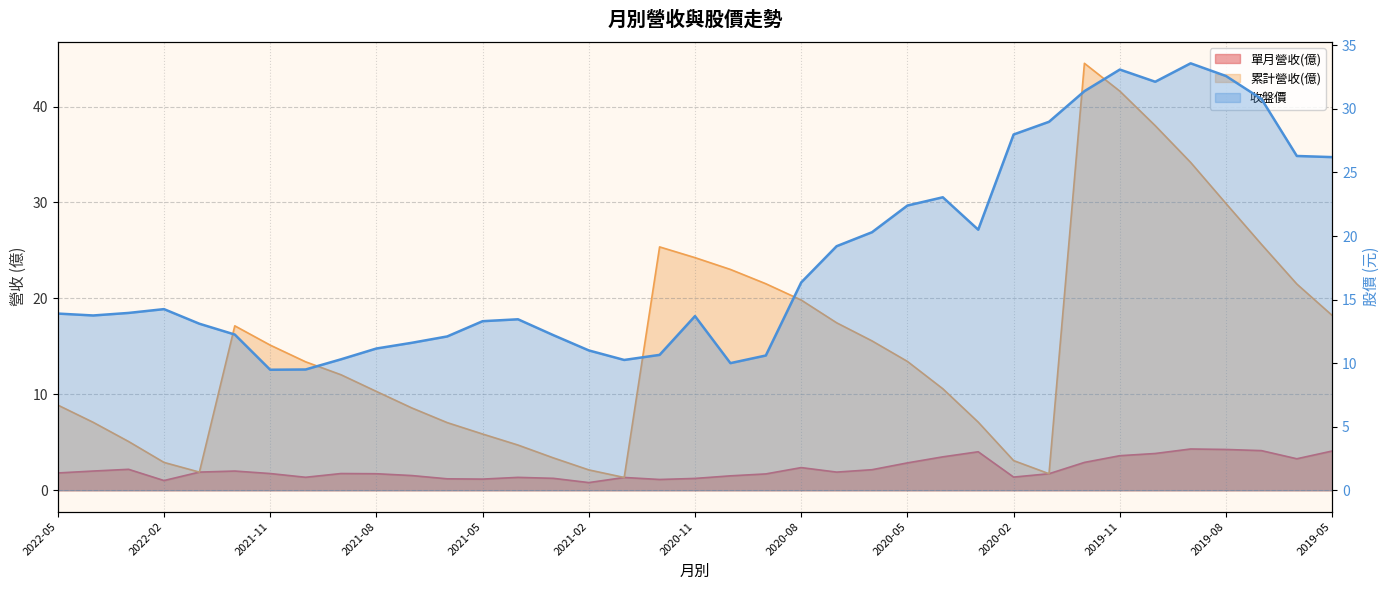

Rank the series at 2020-09 from lowest to highest value.

單月營收(億), 收盤價, 累計營收(億)